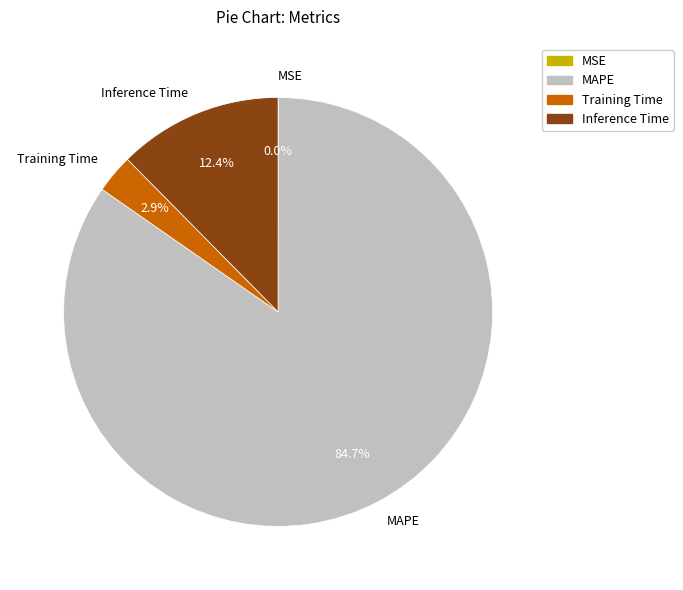

How much of the chart is everything except MAPE?

15.3%